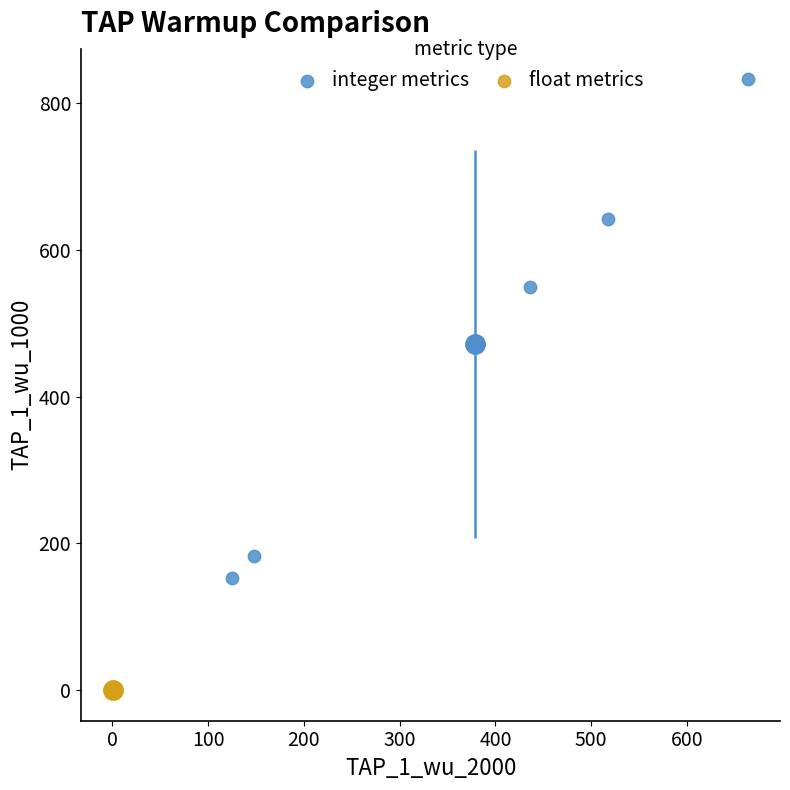

Which series contains the lowest Y value?

float metrics